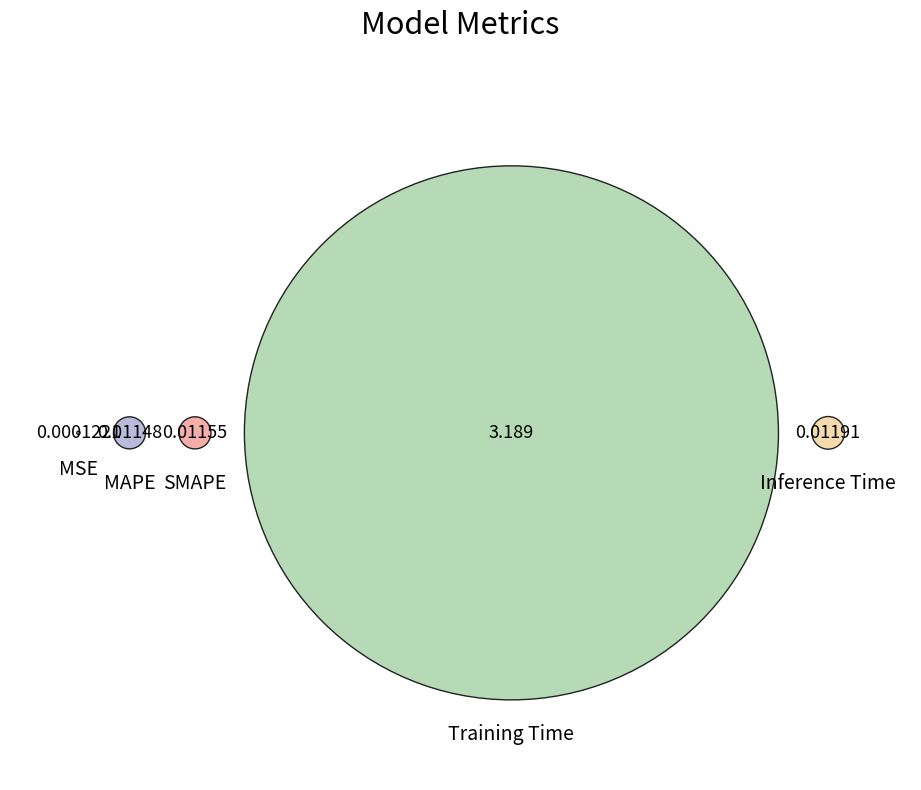

What portion of the pie excludes Training Time?

1.1%